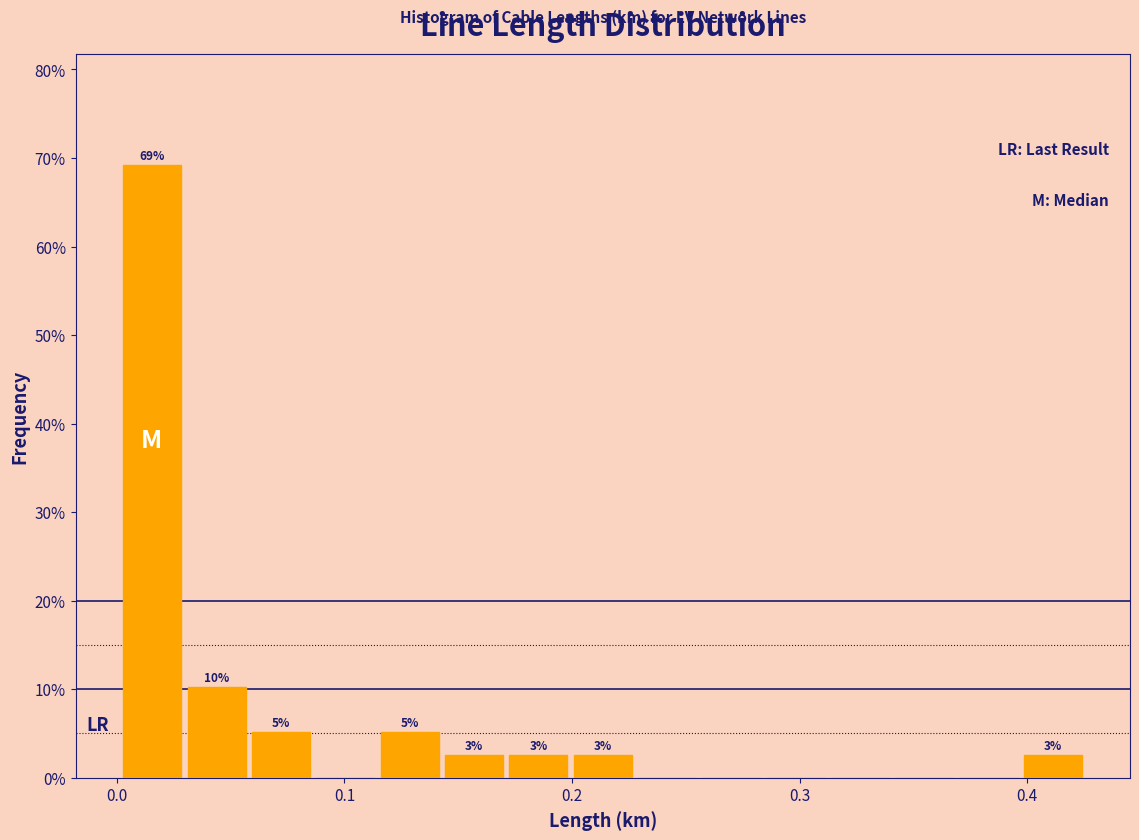

Read against the x-axis, roughly where is the centre of the tallest bar?

0.02